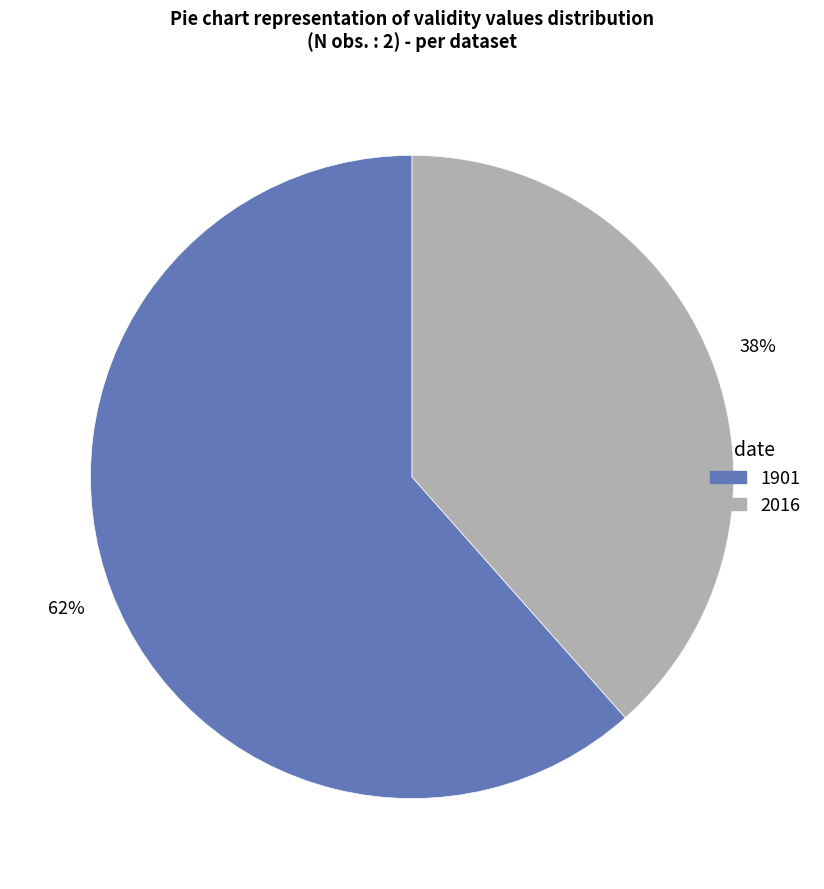

Combined, do 1901 and 2016 account for over 50%?

Yes